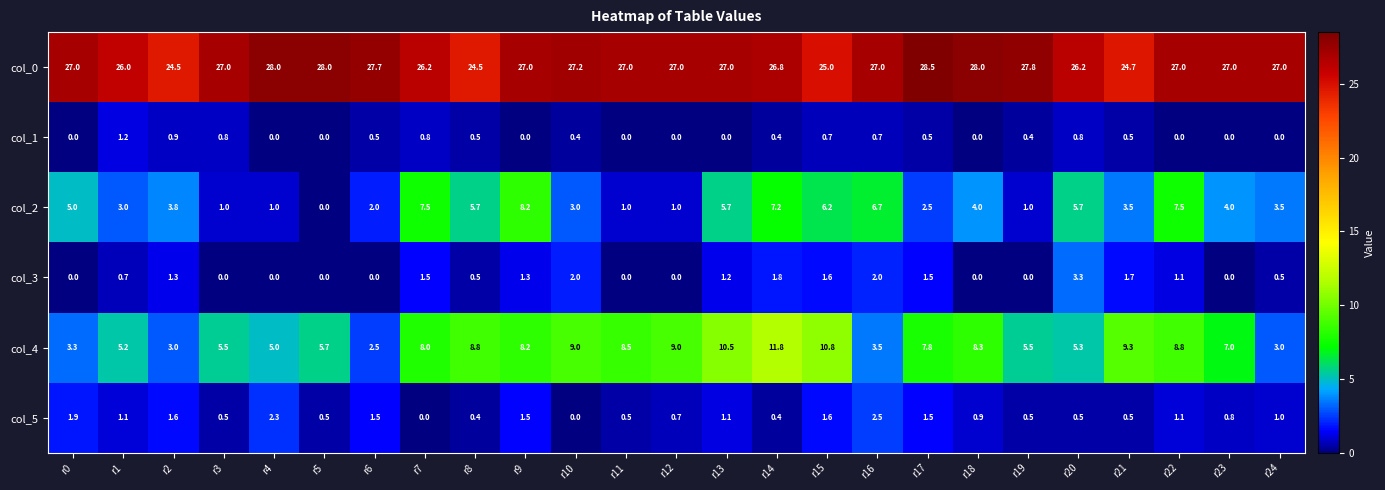

True or false: col_1 has a value of 0.5 at r18.

False